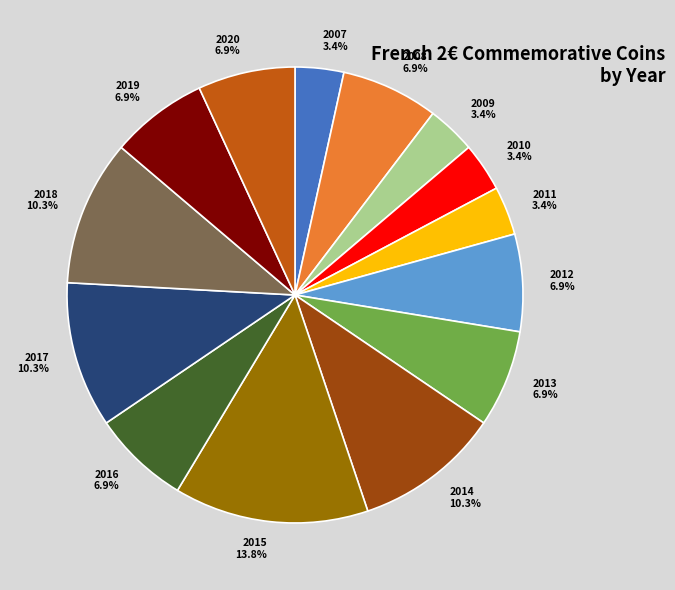

Which slice is the largest?

2015